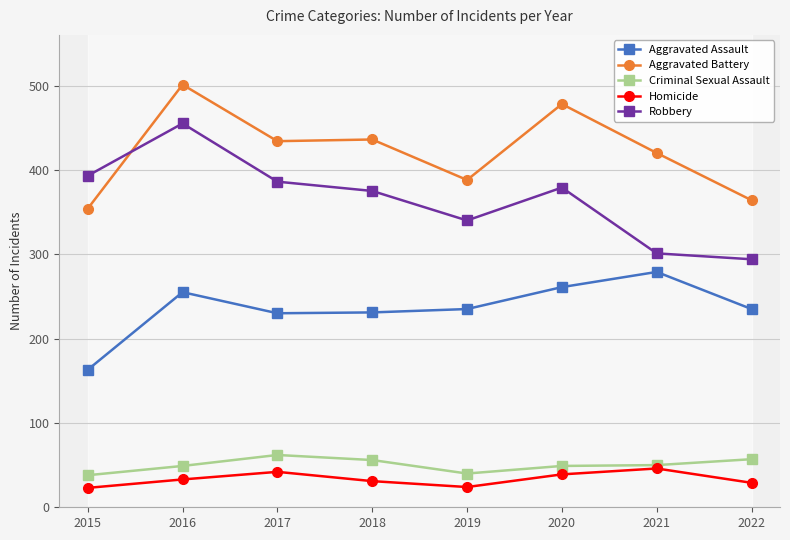

True or false: Criminal Sexual Assault and Aggravated Assault cross at least once.

False